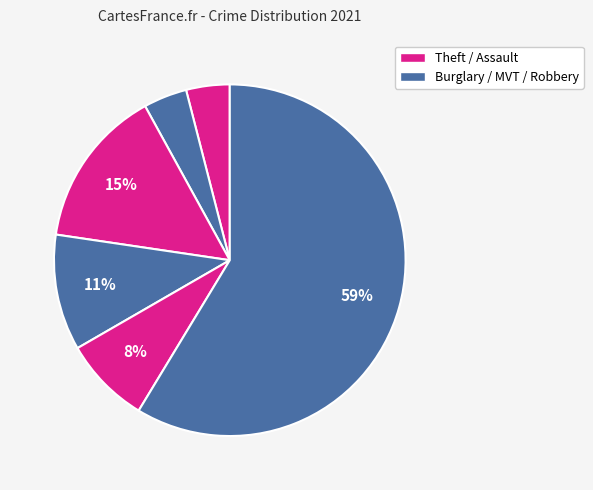

How many segments does this pie chart have?

6